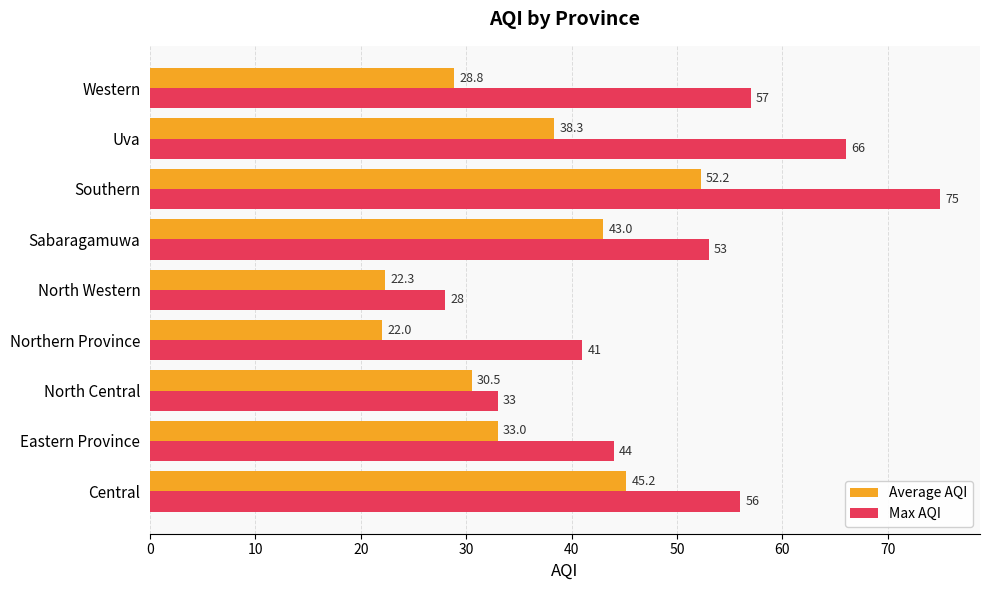

What is the average value of the Max AQI series?

50.3